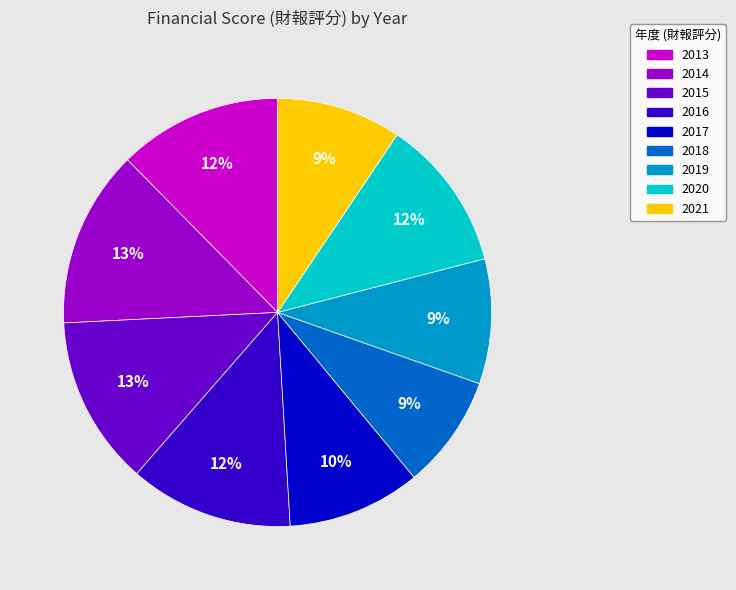

The 2015 slice represents 13% of the pie. True or false?

True